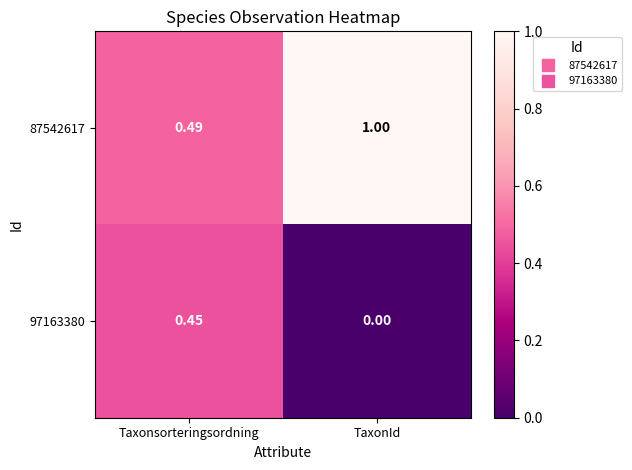

At Taxonsorteringsordning, list the series in order from smallest to largest.

97163380, 87542617